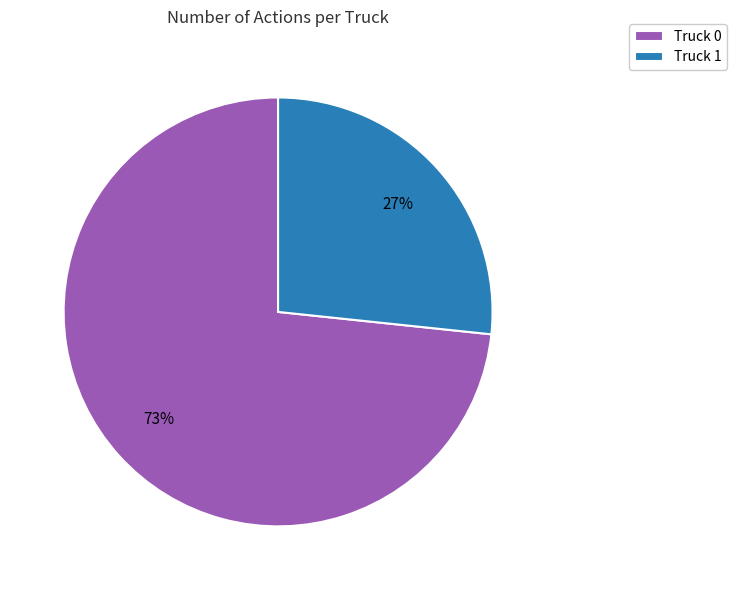

Rank the categories by value from lowest to highest.

Truck 1, Truck 0